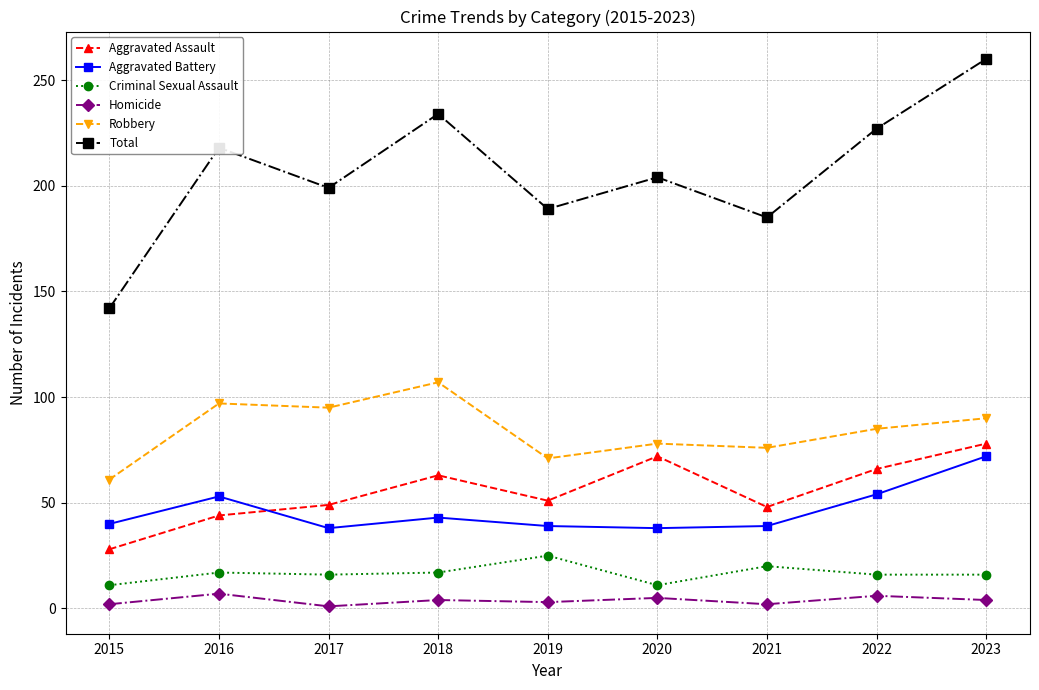

What is the difference between the maximum and minimum values in the Homicide series?

6